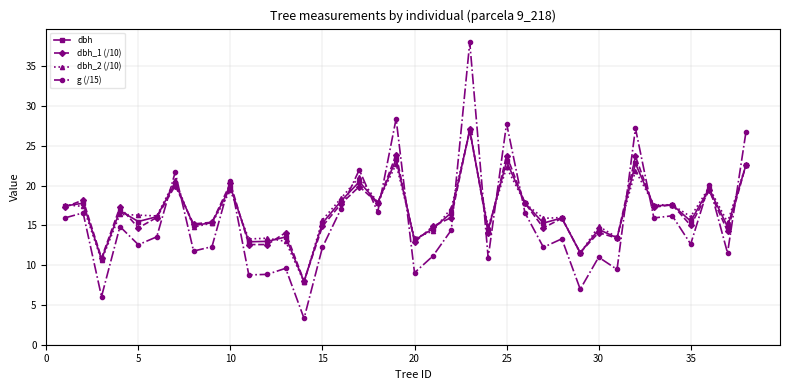

Which series has the widest spread of values?

g (/15)